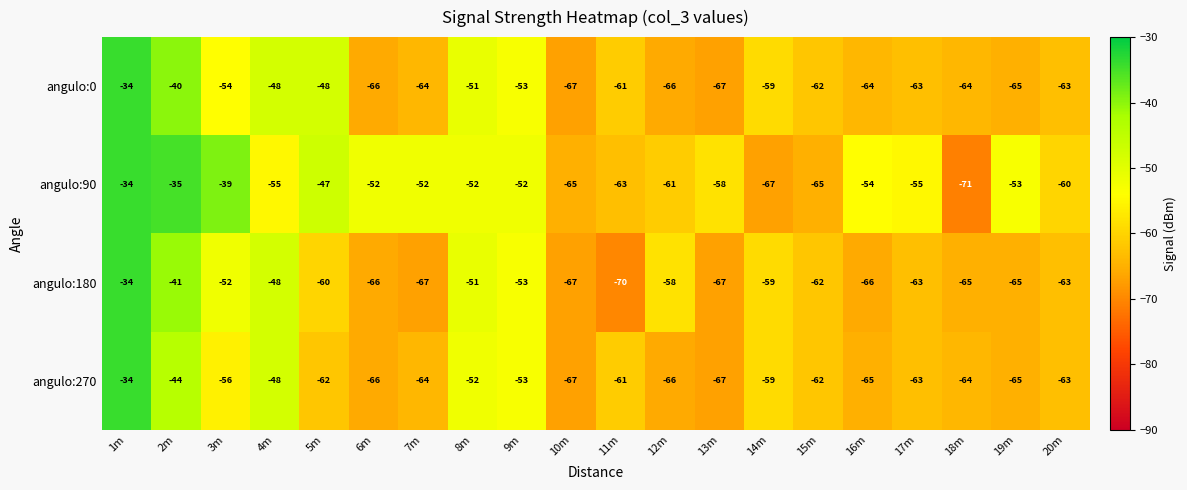

At which category is the sum across all series the highest?

1m